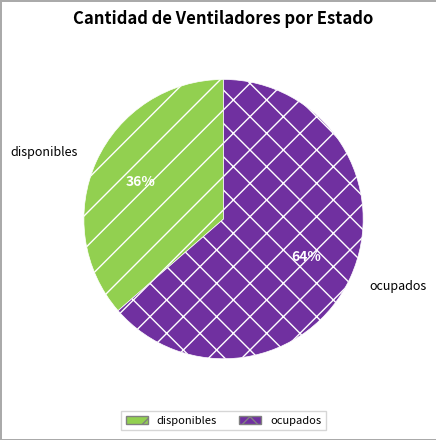

Which slice is the largest?

ocupados